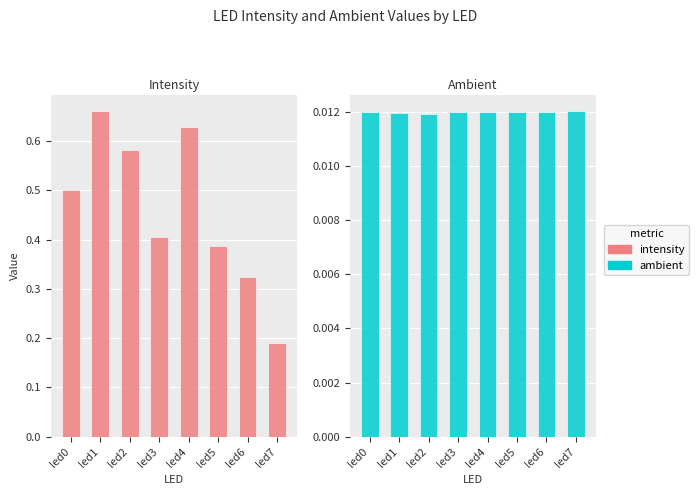

At how many categories does at least one series exceed 0?

8